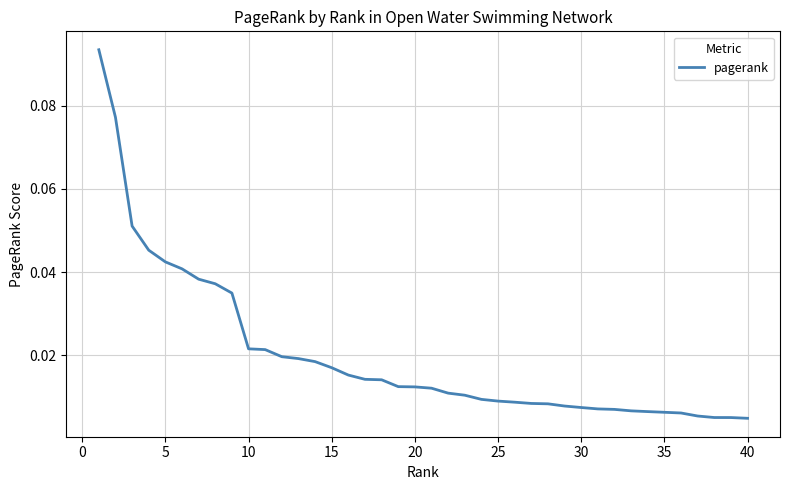

Does the chart have visible grid lines?

Yes